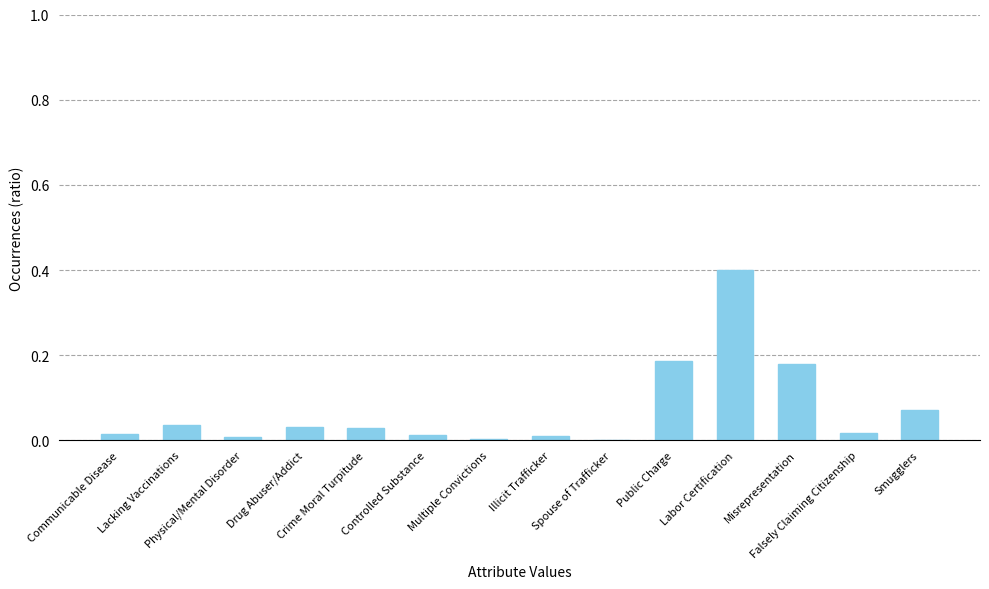

What is the greatest value displayed?

0.4